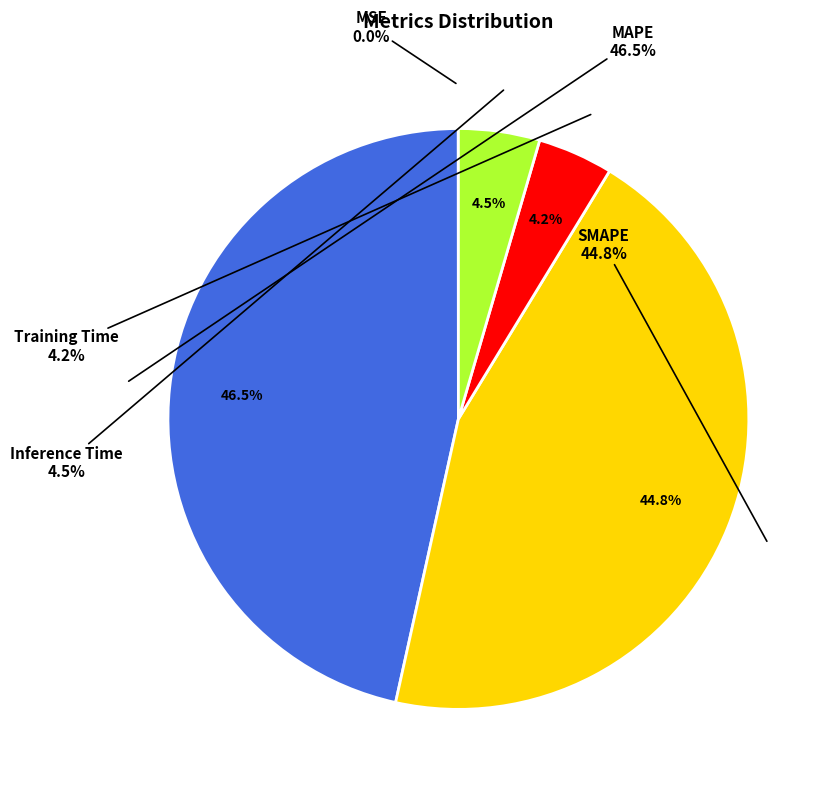

What is the smallest slice in the pie chart?

MSE